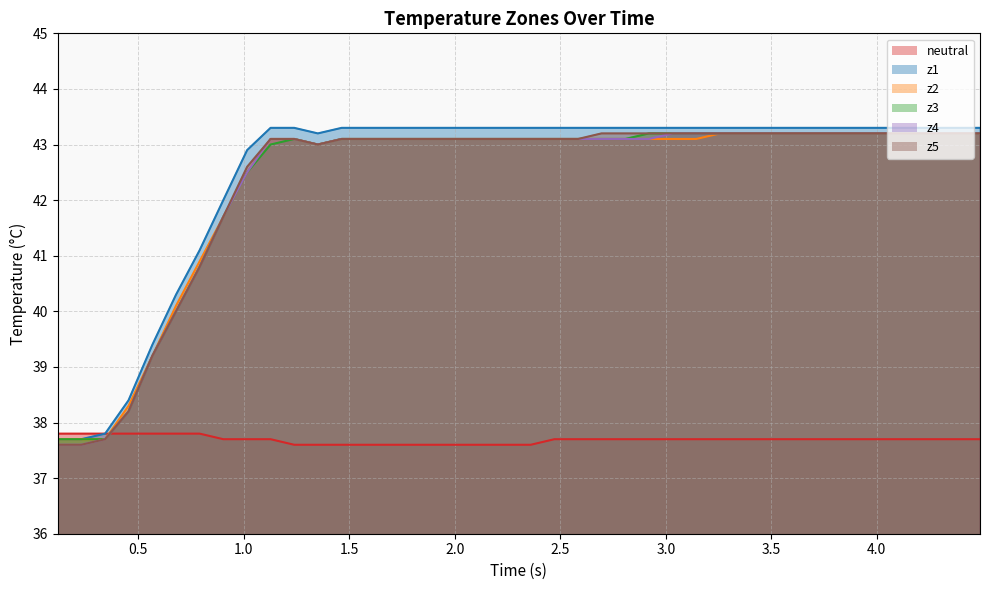

True or false: neutral has more than 2 interior local peaks.

False